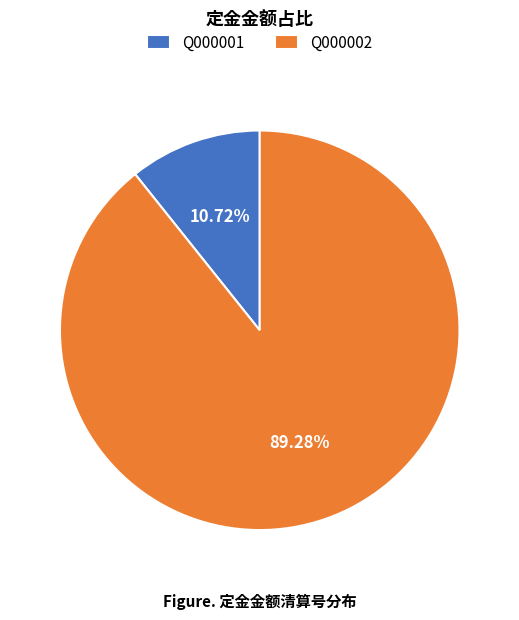

What is the ratio of the value at Q000001 to the value at Q000002?

0.1